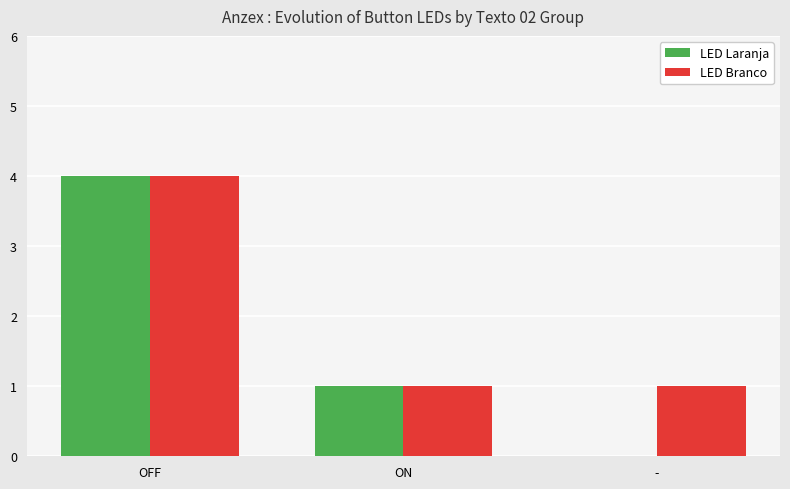

Count the number of data series in this chart.

2